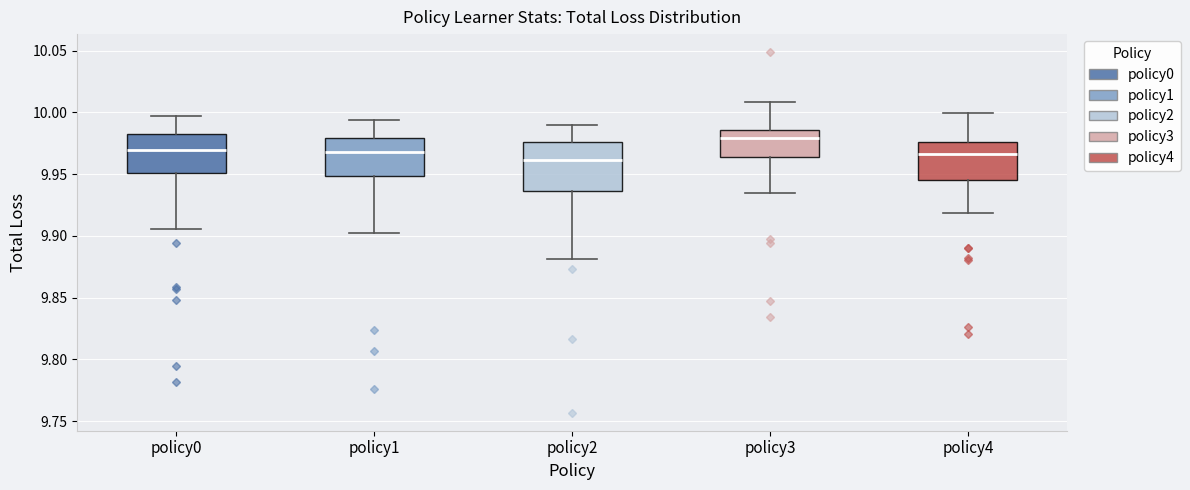

Where does the median line of the box for policy4 sit on the y-axis? The values are not printed on the chart, so give them approximately, as read against the axis.

9.965